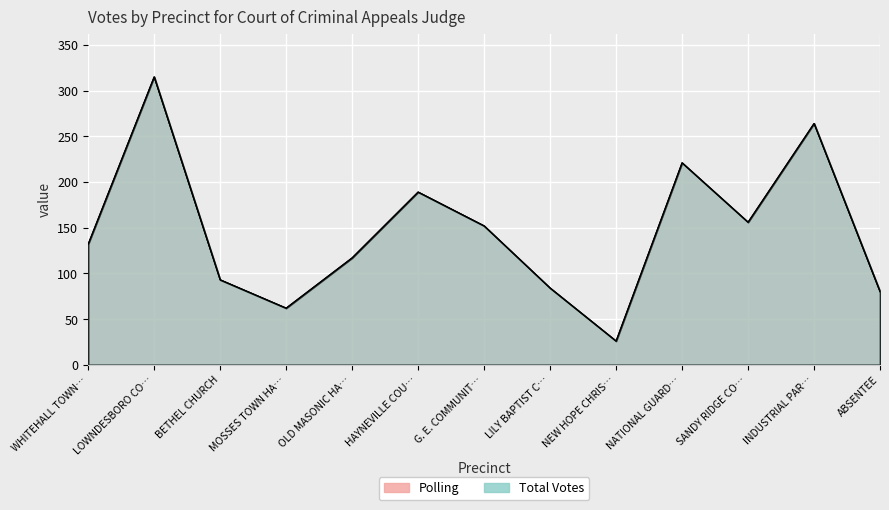

Reading left to right, list all the values displayed in this chart.

Polling: 132	315	93	62	117	189	152	84	26	221	156	264	80
Total Votes: 132	315	93	62	117	189	152	84	26	221	156	264	80